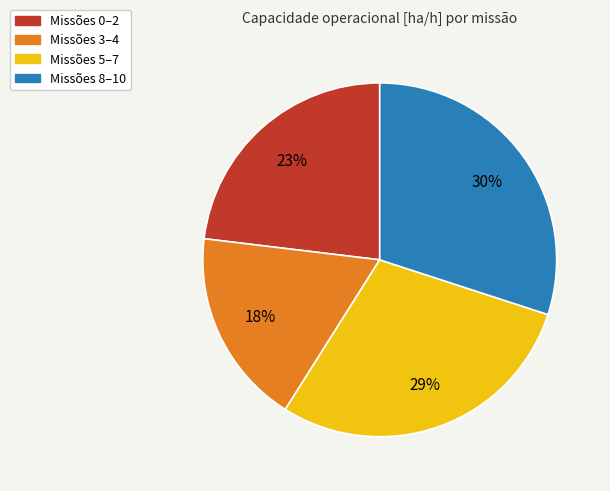

Does any single category account for the majority?

No